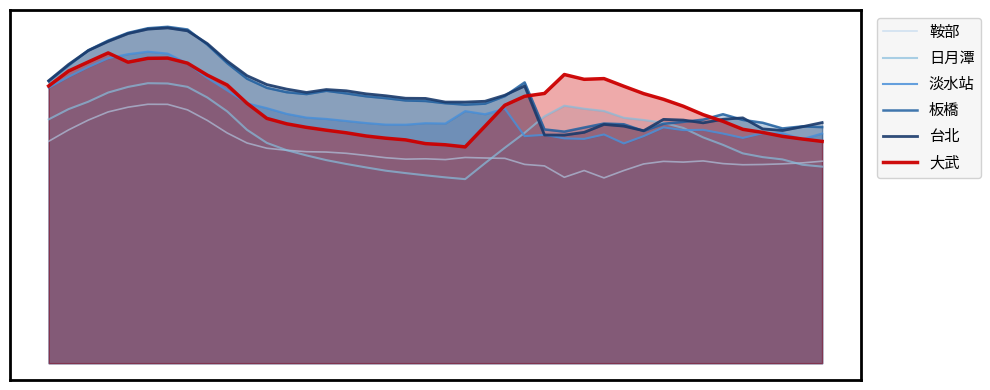

True or false: 鞍部 and 大武 cross at least once.

False